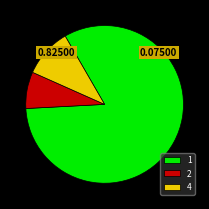

How many slices are in this pie chart?

3